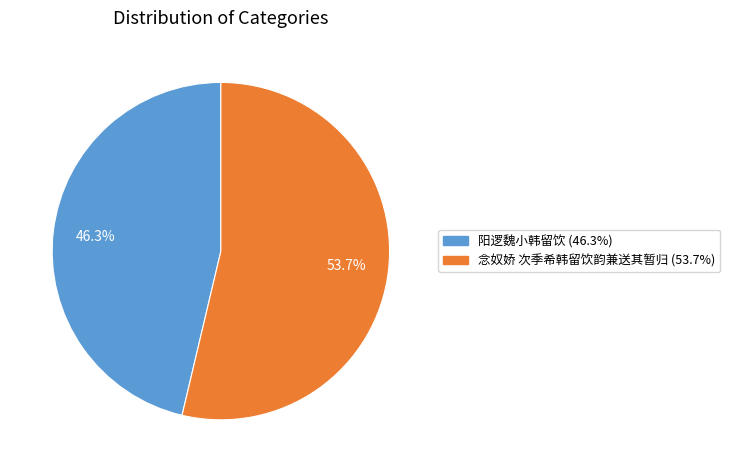

True or false: 念奴娇 次季希韩留饮韵兼送其暂归 accounts for 54% of the total.

True